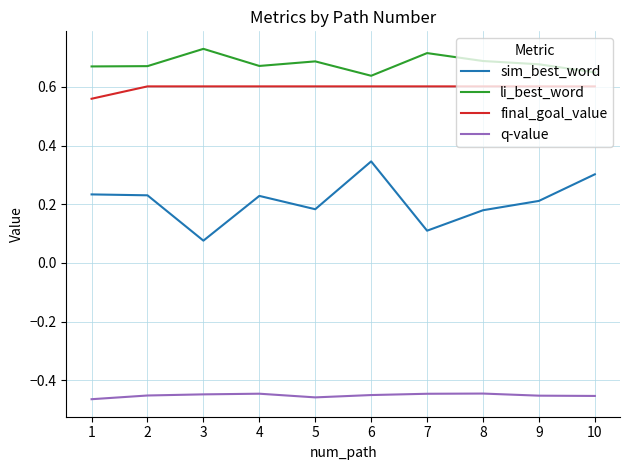

Where is sim_best_word nearest to the value 0?

3